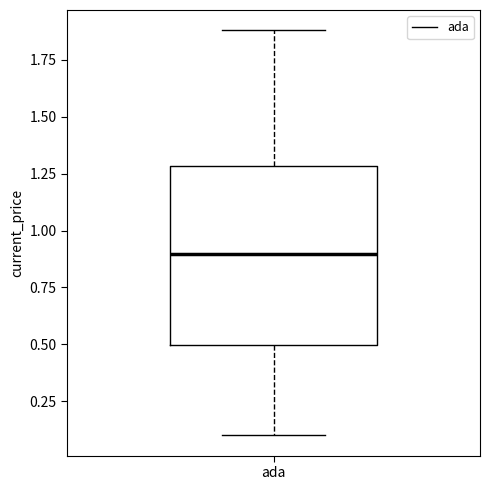

Where does the upper whisker of the box for ada end on the y-axis? The values are not printed on the chart, so give them approximately, as read against the axis.

1.9